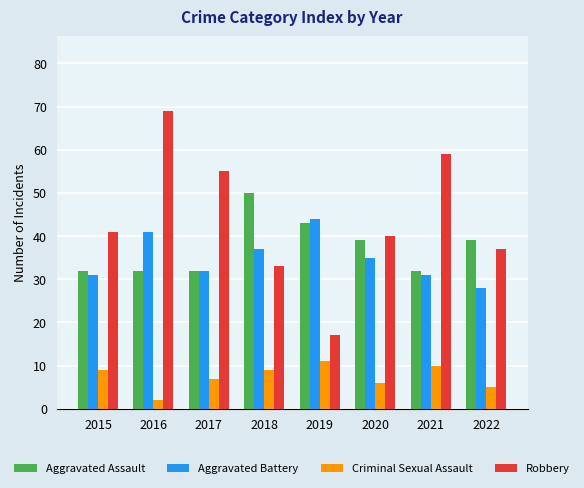

At which label does Aggravated Assault first exceed 39?

2018